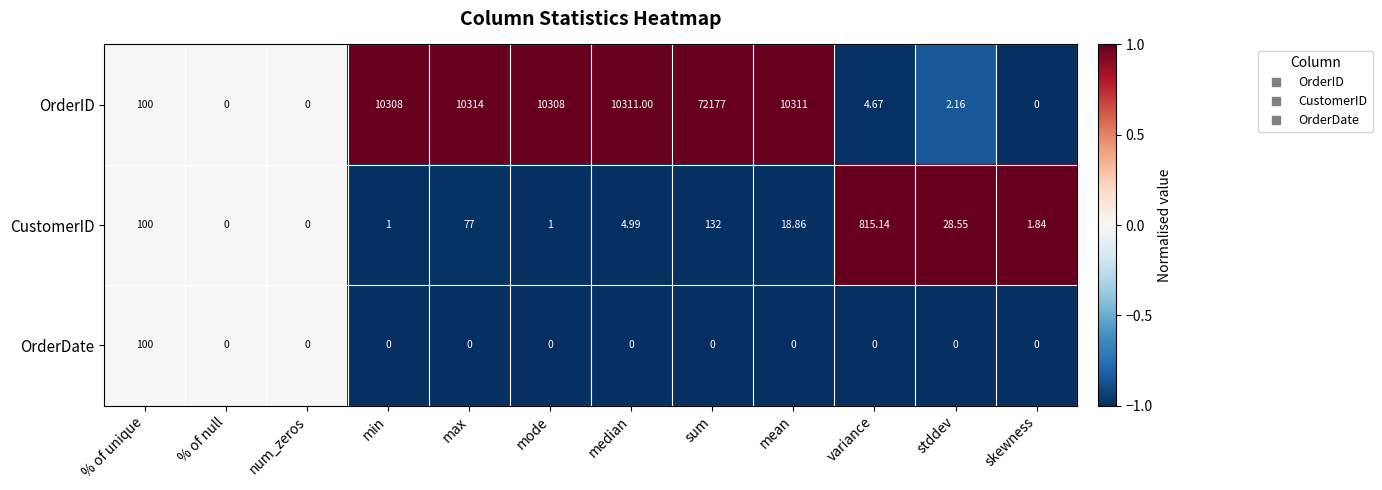

Which series has the largest total across all categories?

OrderID